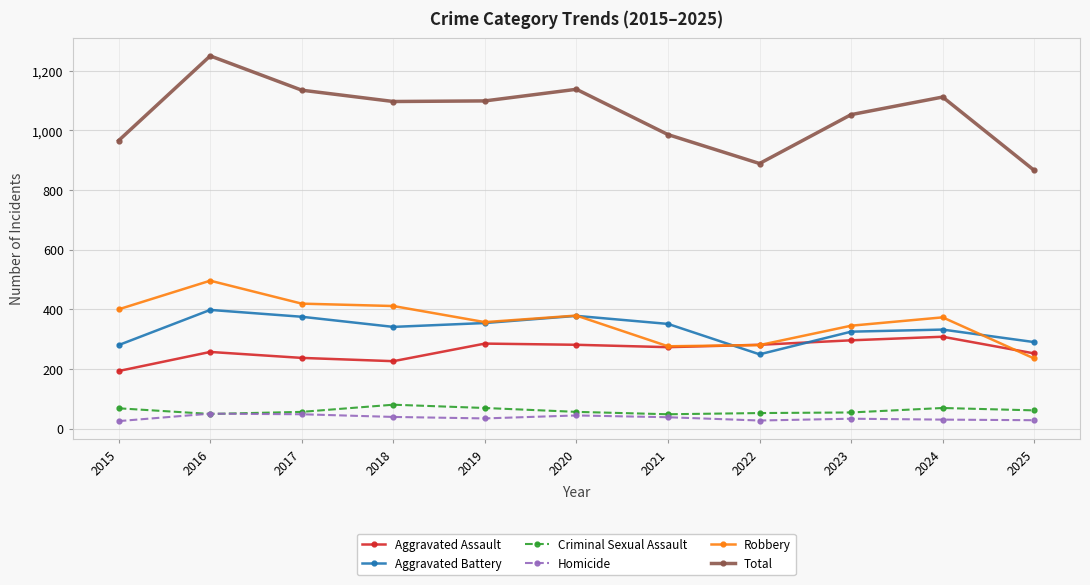

True or false: Aggravated Battery has more than 1 points higher than both neighbors.

True